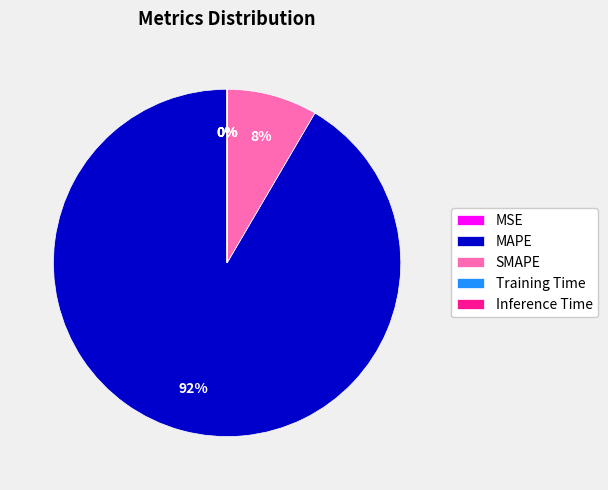

Which has a higher value, SMAPE or MAPE?

MAPE